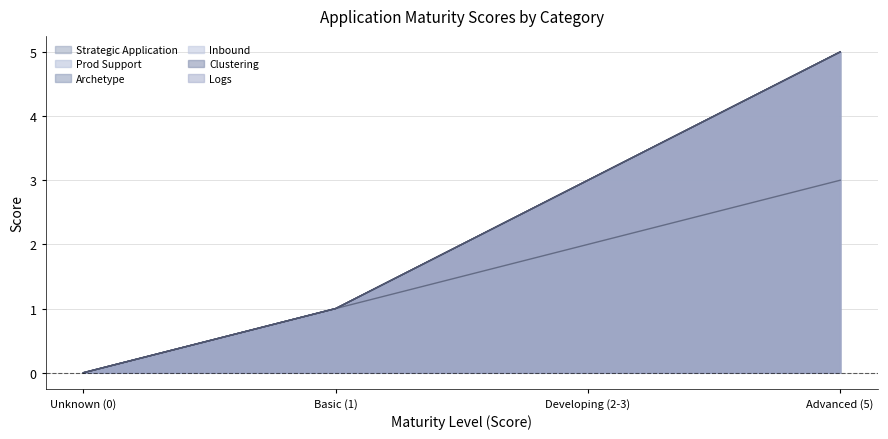

Reading left to right, list all the values displayed in this chart.

Strategic Application: 0	1	3	5
Prod Support: 0	1	2	3
Archetype: 0	1	3	5
Inbound: 0	1	3	5
Clustering: 0	1	3	5
Logs: 0	1	3	5